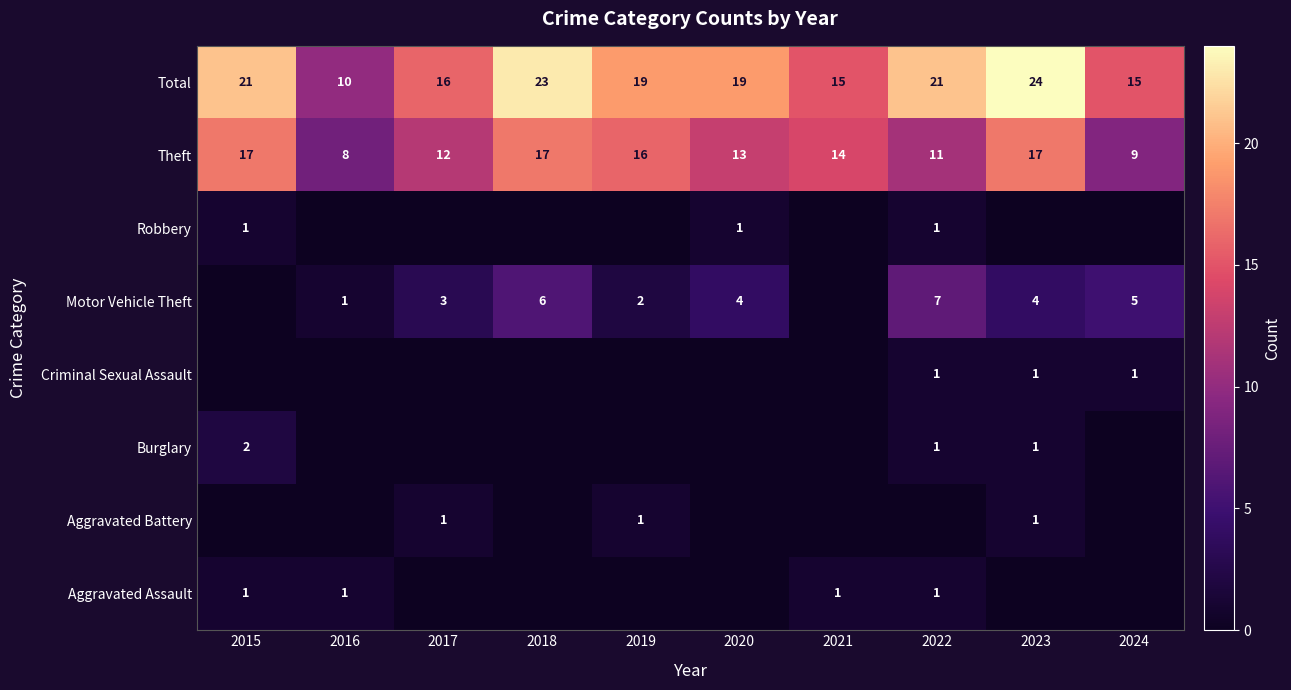

At which label does Theft first exceed 14?

2015